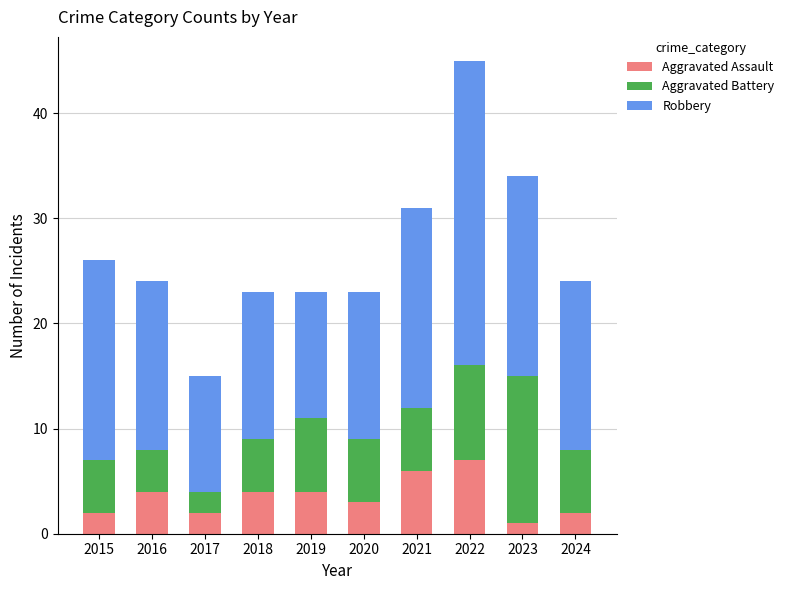

Is it true that Aggravated Assault equals 4 at 2019?

True